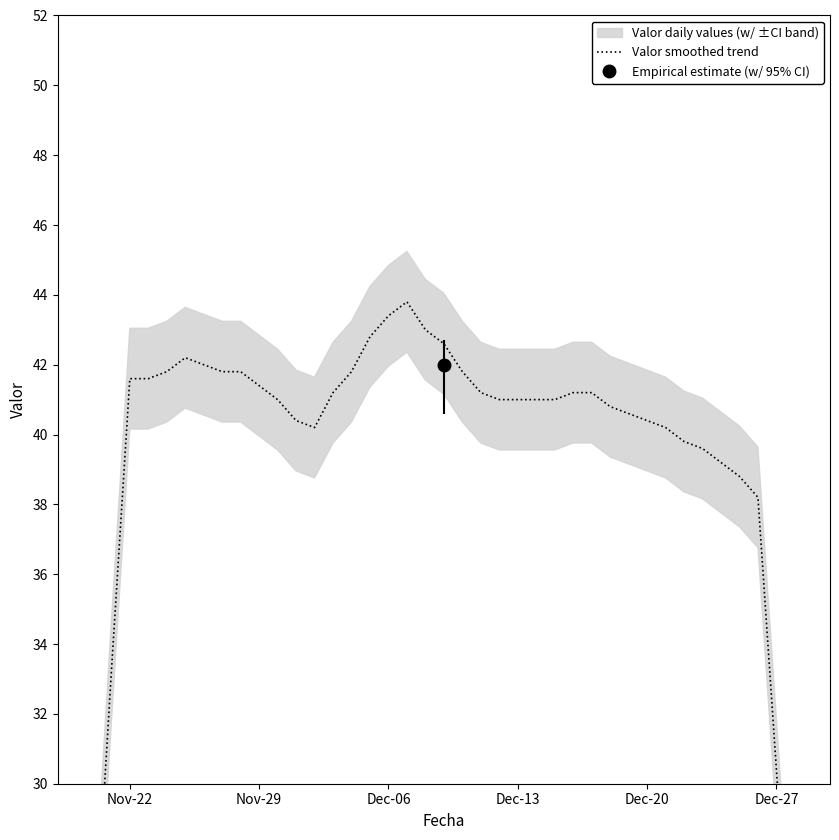

How many interior local peaks (higher than both neighbors) does the data have?

2